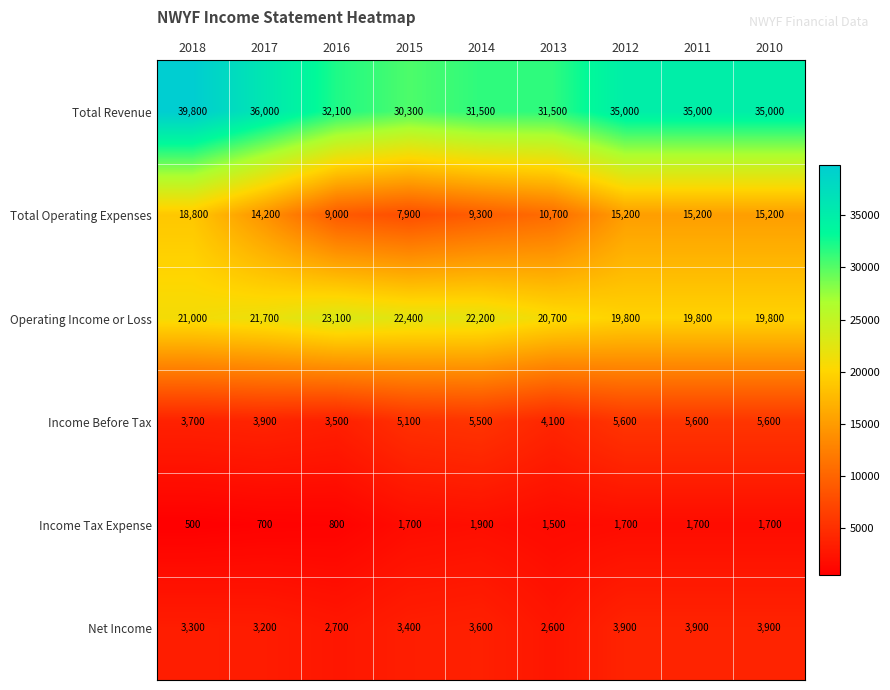

List the series in order of their peak value, lowest first.

Income Tax Expense, Net Income, Income Before Tax, Total Operating Expenses, Operating Income or Loss, Total Revenue